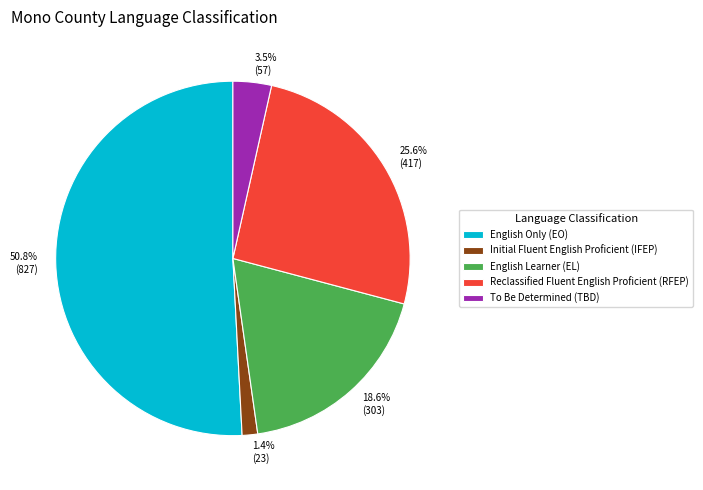

How many segments does this pie chart have?

5